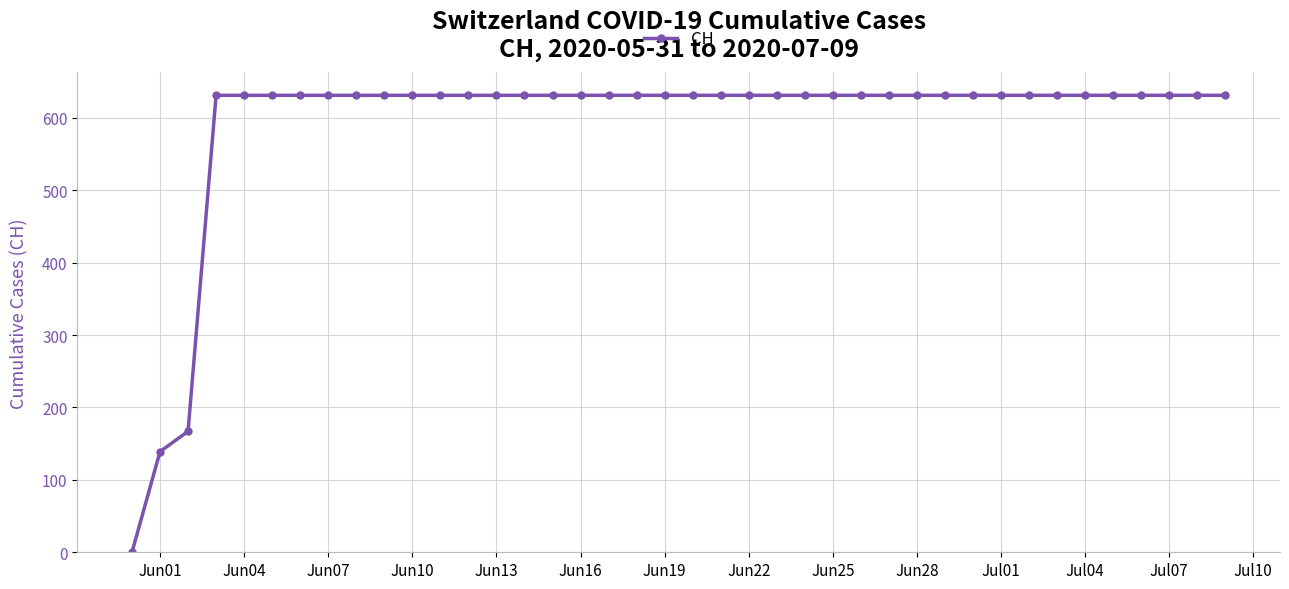

What is the value of the 35th point from the left?

631